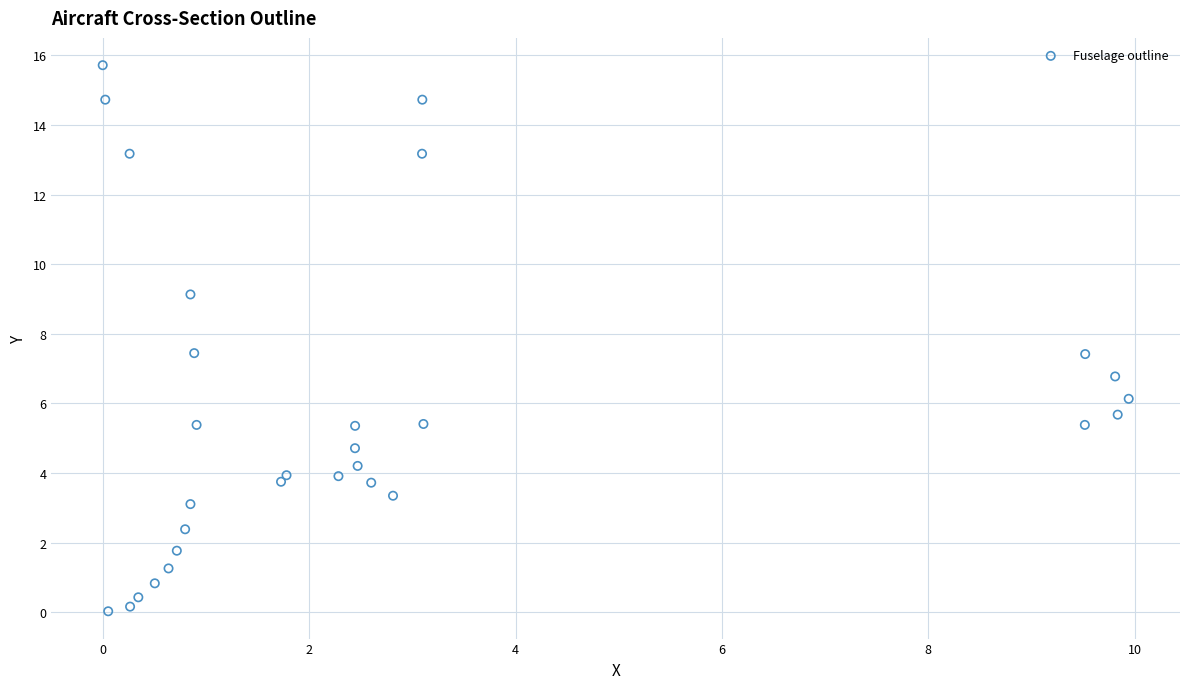

What Y value in the scatter plot is closest to 7?

6.8